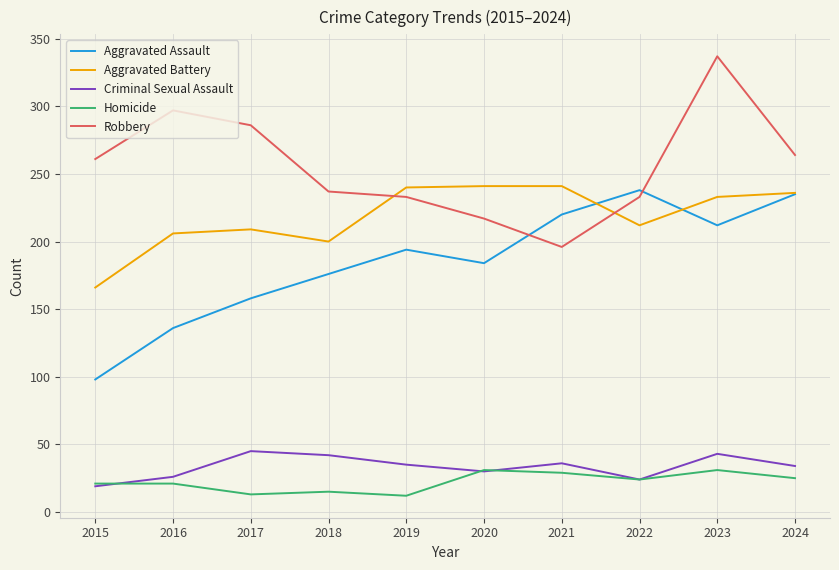

At which label does Aggravated Assault reach its minimum?

2015